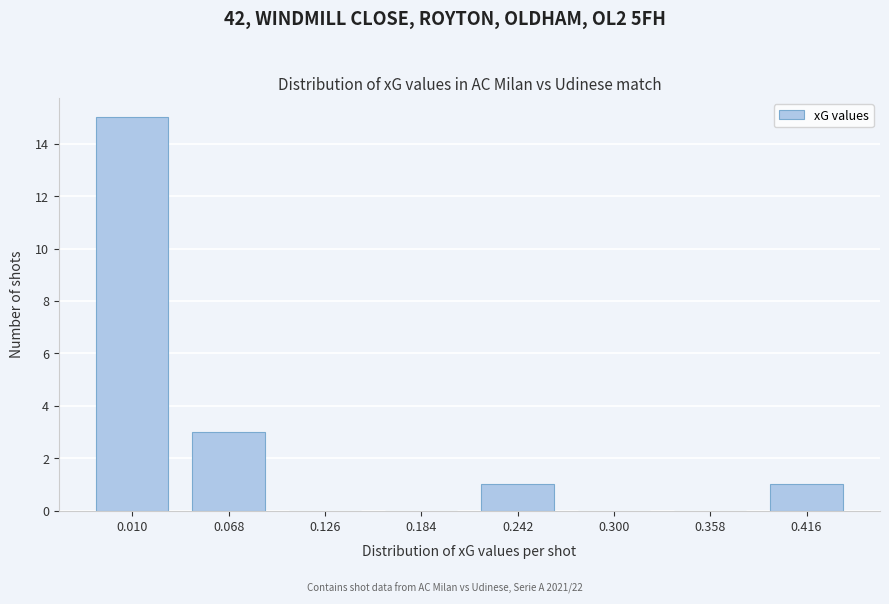

Reading right to left, transcribe all the data shown in this chart.

0.416=1	0.358=0	0.300=0	0.242=1	0.184=0	0.126=0	0.068=3	0.010=15